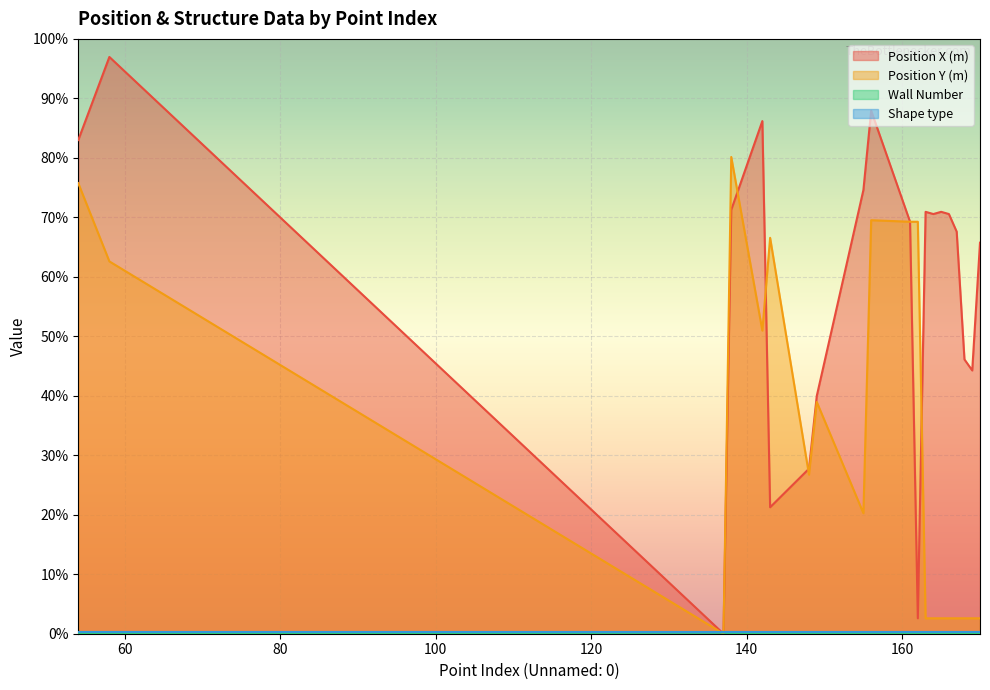

How many positive values does the Position Y (m) series have?

19